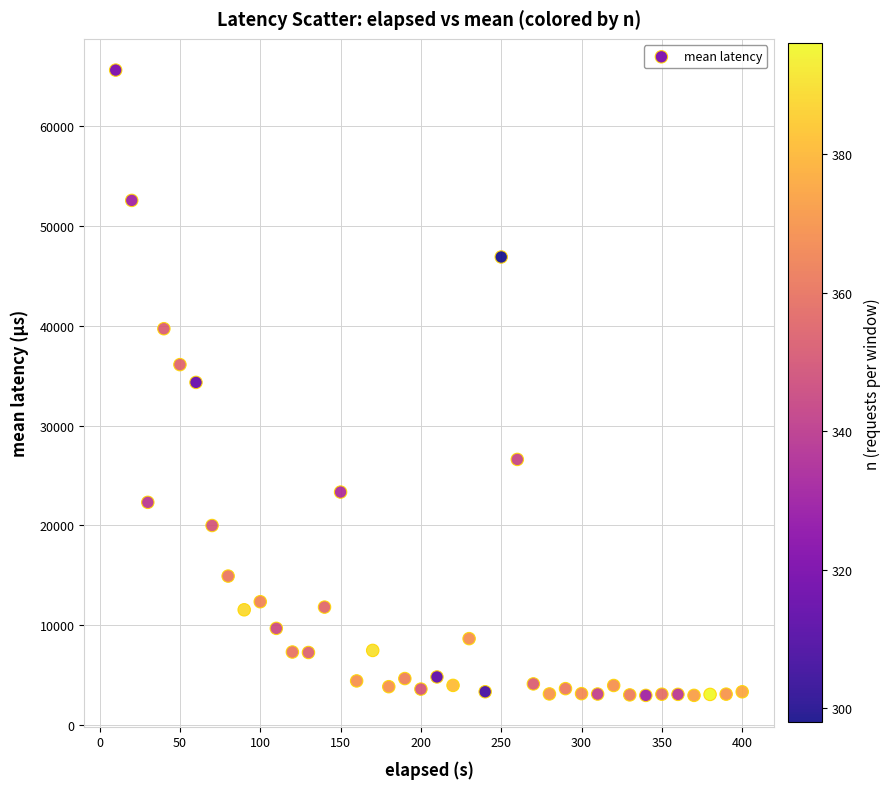

What is the range of Y values (max minus min)?

62654.6